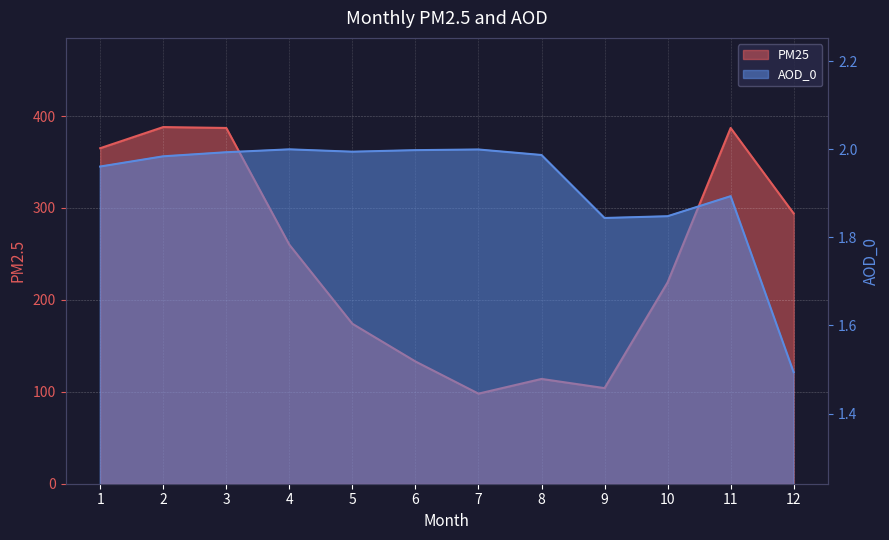

What is the total value across all series at 1?

367.0